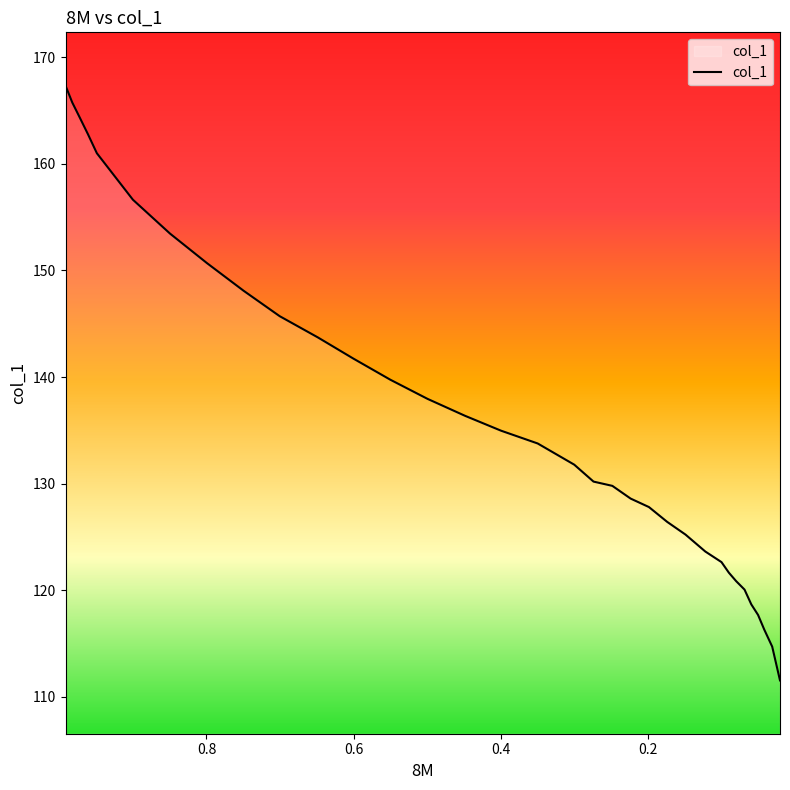

What is the value of the 18th point from the left?

131.8